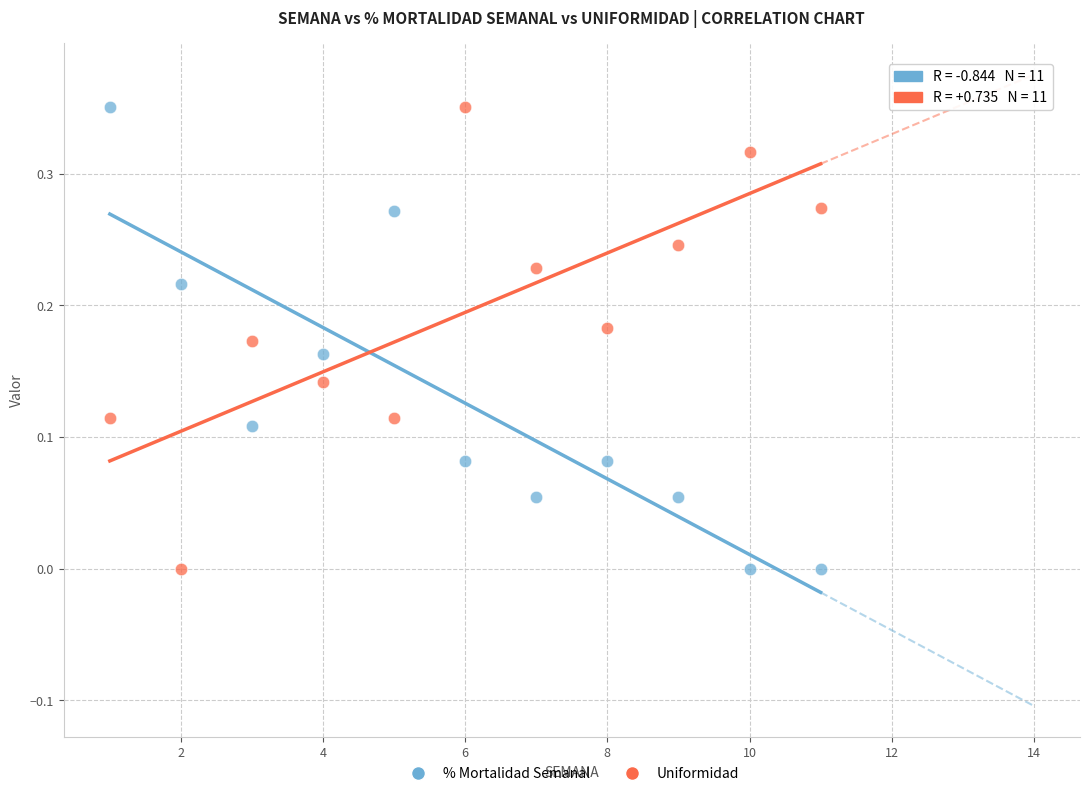

How many data points are displayed?

22